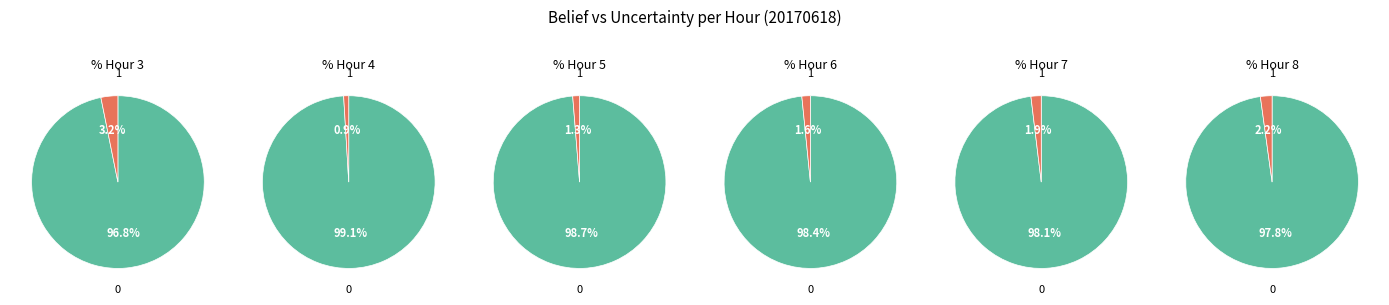

Is it true that Hour 4 is 30% of the pie?

False